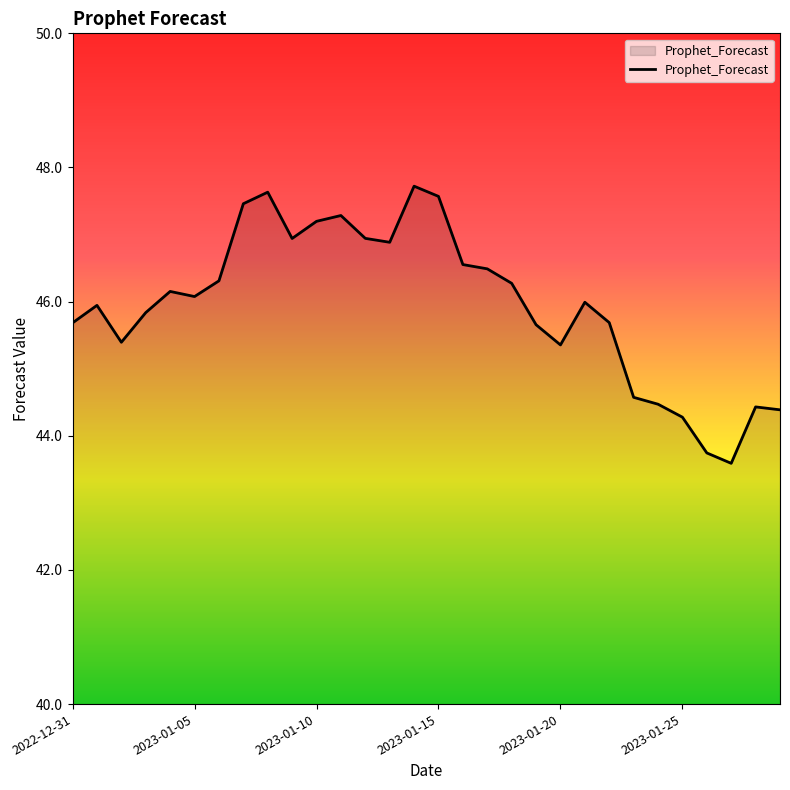

True or false: there are more than 2 points higher than both neighbors.

True